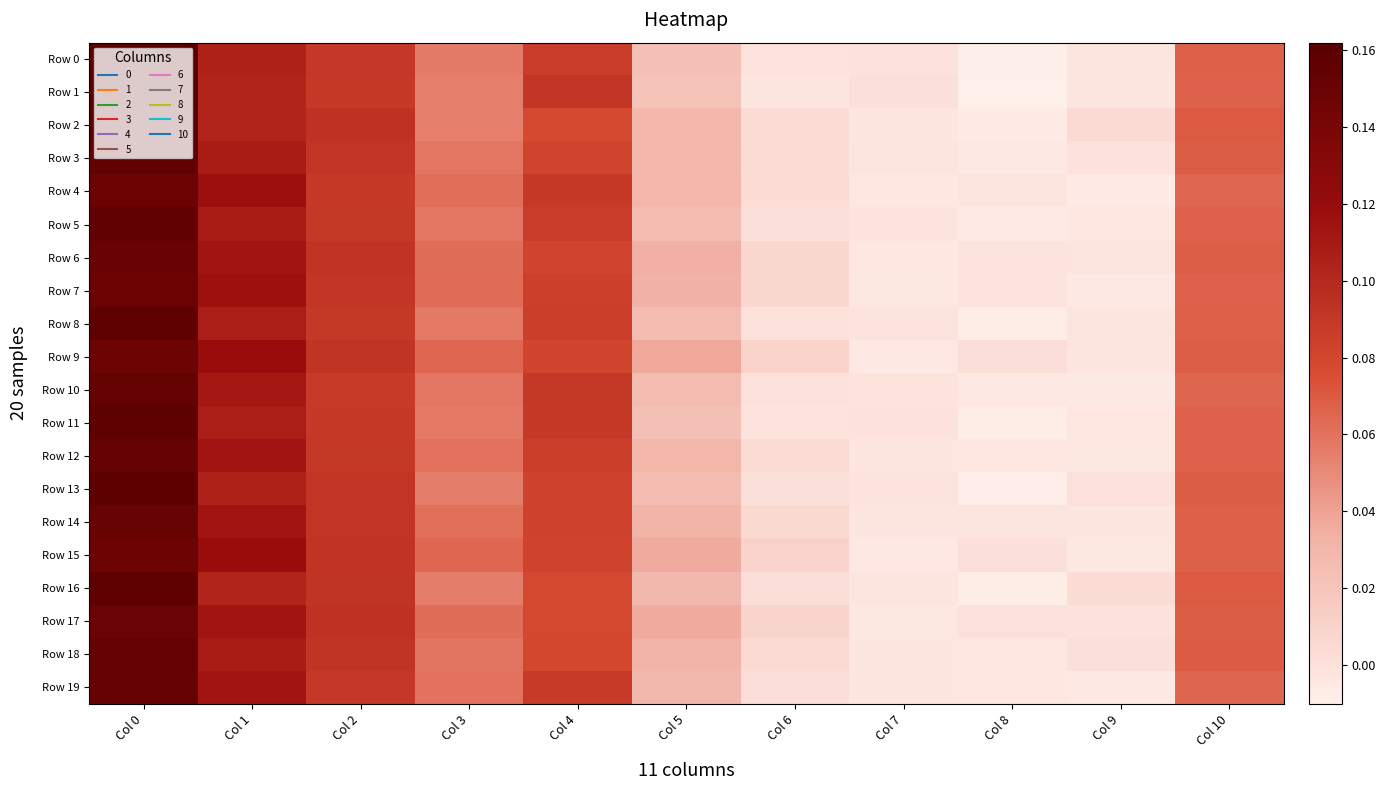

Which series has the largest total across all categories?

Row 9